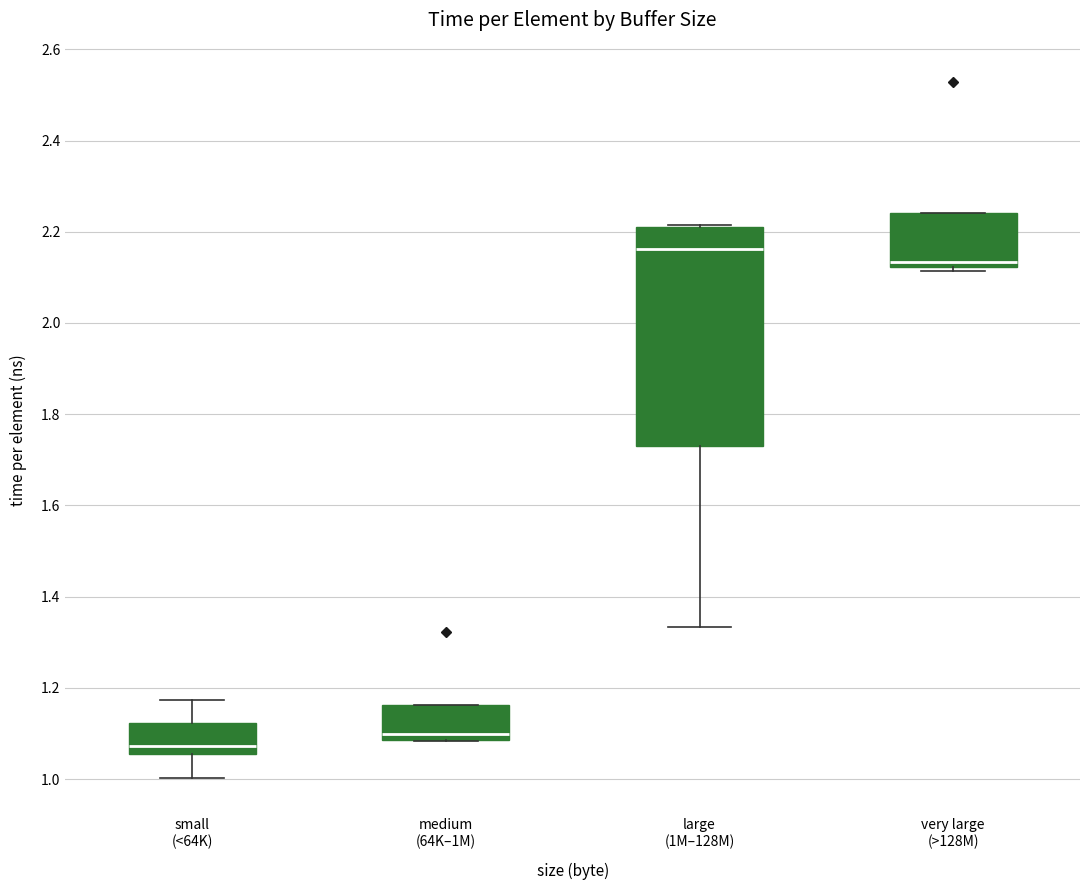

Which box's median line is the highest?

large (1M–128M)